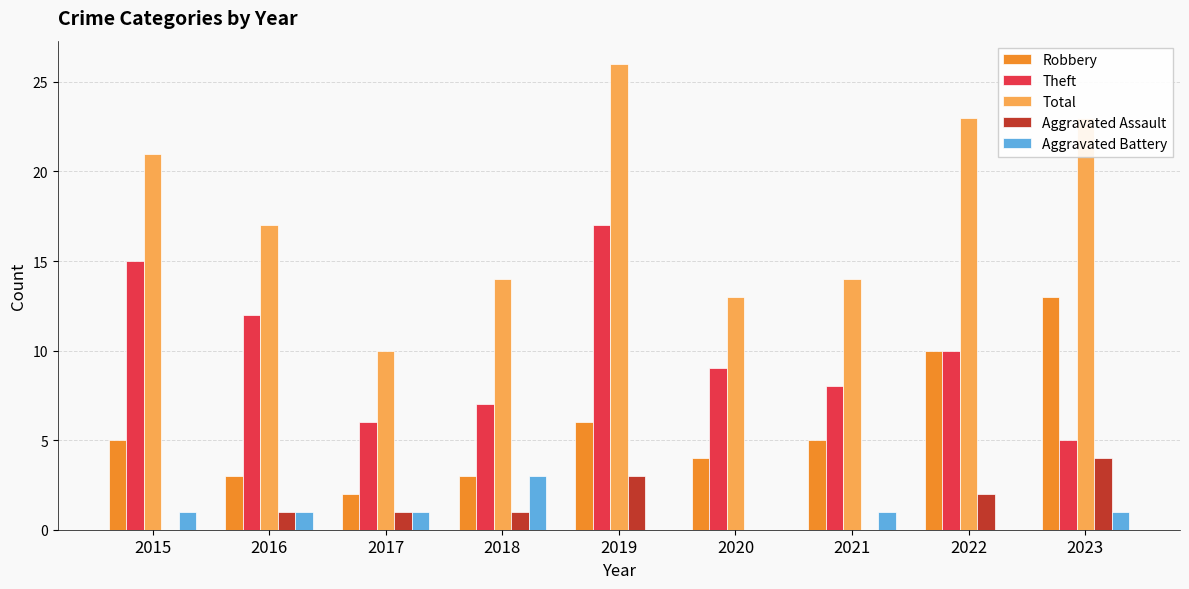

What are all the series names shown in the legend?

Robbery, Theft, Total, Aggravated Assault, Aggravated Battery